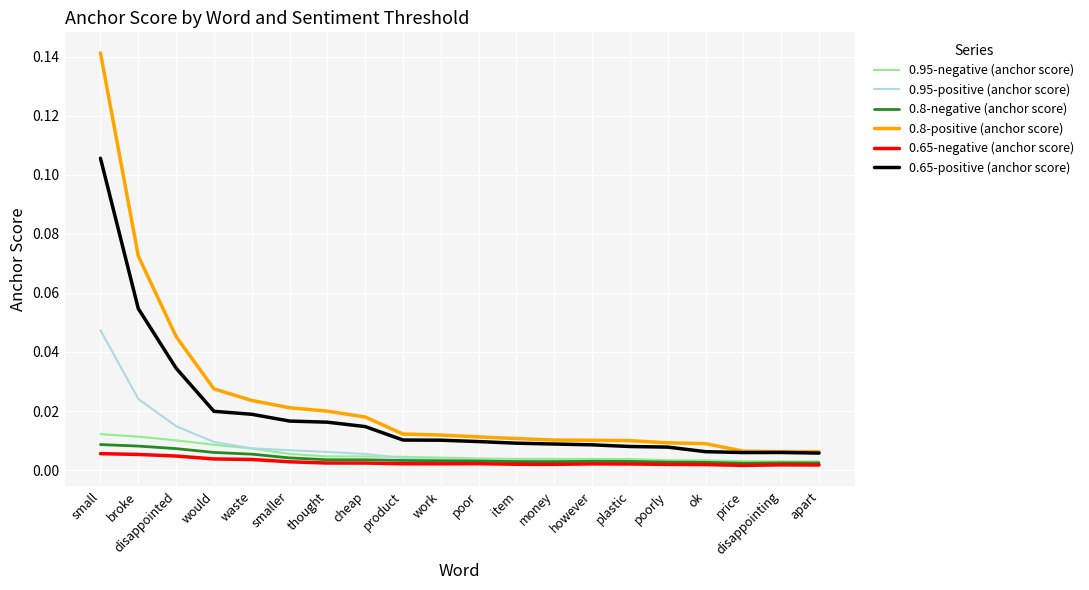

Is the value of 0.65-positive (anchor score) at however greater than the value of 0.95-negative (anchor score) at smaller?

Yes